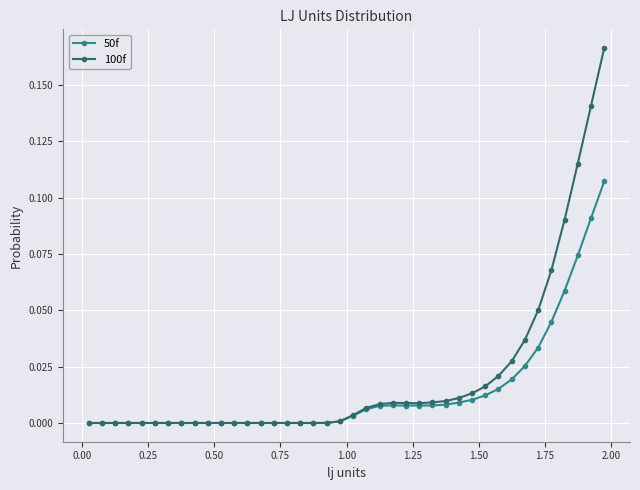

Which series has the largest range (max minus min)?

100f